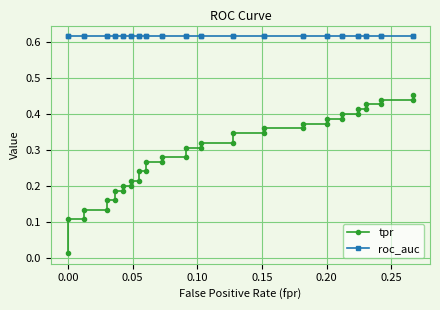

Reading right to left, extract all data points from this chart.

tpr: 0.5	0.4	0.4	0.4	0.4	0.4	0.4	0.4	0.4	0.4	0.4	0.4	0.4	0.4	0.4	0.3	0.3	0.3	0.3	0.3	0.3	0.3	0.3	0.3	0.3	0.2	0.2	0.2	0.2	0.2	0.2	0.2	0.2	0.2	0.2	0.1	0.1	0.1	0.1	0.0
roc_auc: 0.6	0.6	0.6	0.6	0.6	0.6	0.6	0.6	0.6	0.6	0.6	0.6	0.6	0.6	0.6	0.6	0.6	0.6	0.6	0.6	0.6	0.6	0.6	0.6	0.6	0.6	0.6	0.6	0.6	0.6	0.6	0.6	0.6	0.6	0.6	0.6	0.6	0.6	0.6	0.6